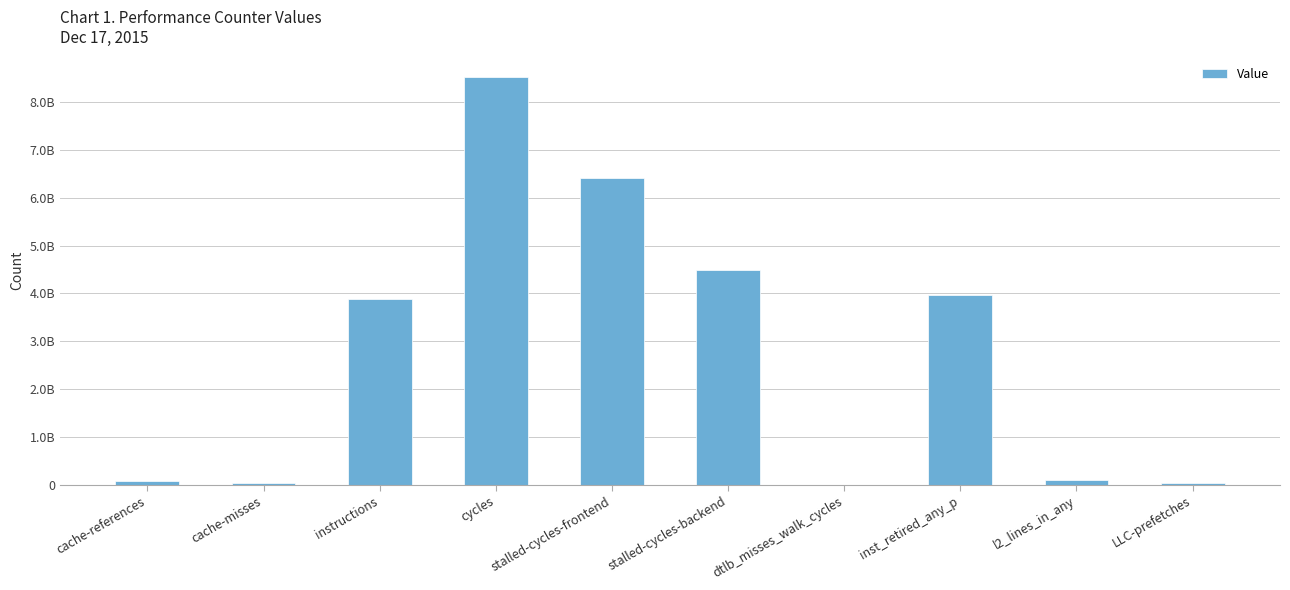

Reading right to left, list all the values displayed in this chart.

36119081	97919905	3976512299	3197579	4487676436	6419843571	8527041078	3894188693	36082766	70881355